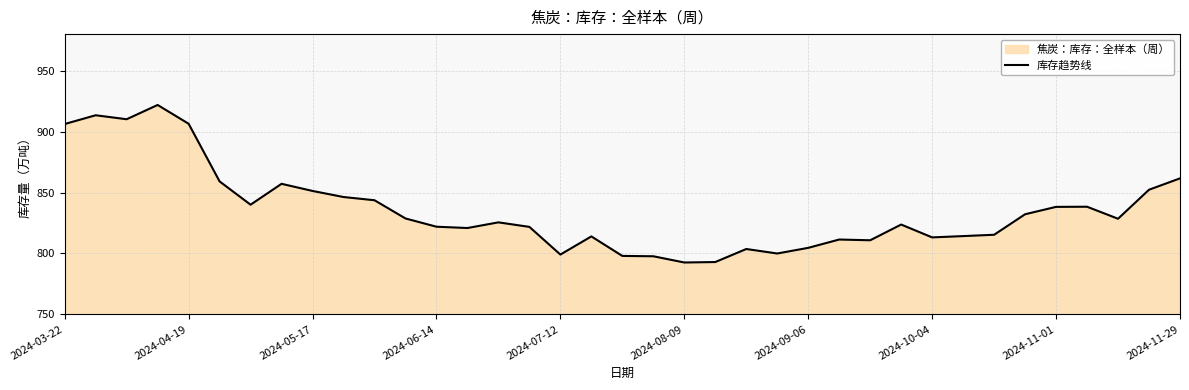

What is the difference between the maximum and minimum values?

129.3